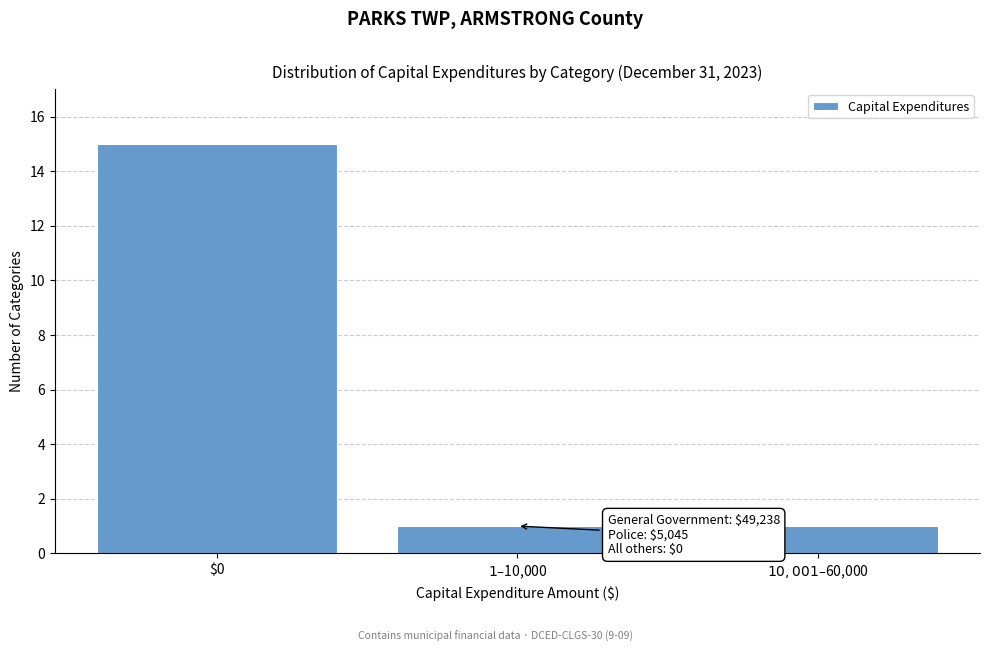

Reading left to right, transcribe all the data shown in this chart.

15	1	1